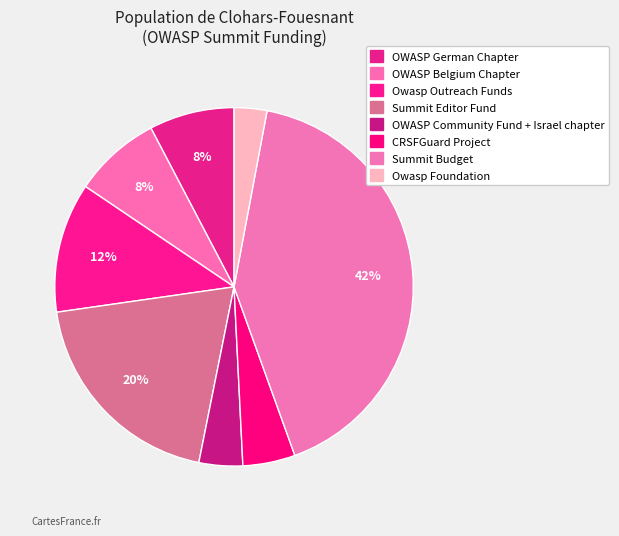

To the nearest percent, what percentage of the pie is Summit Budget?

42%